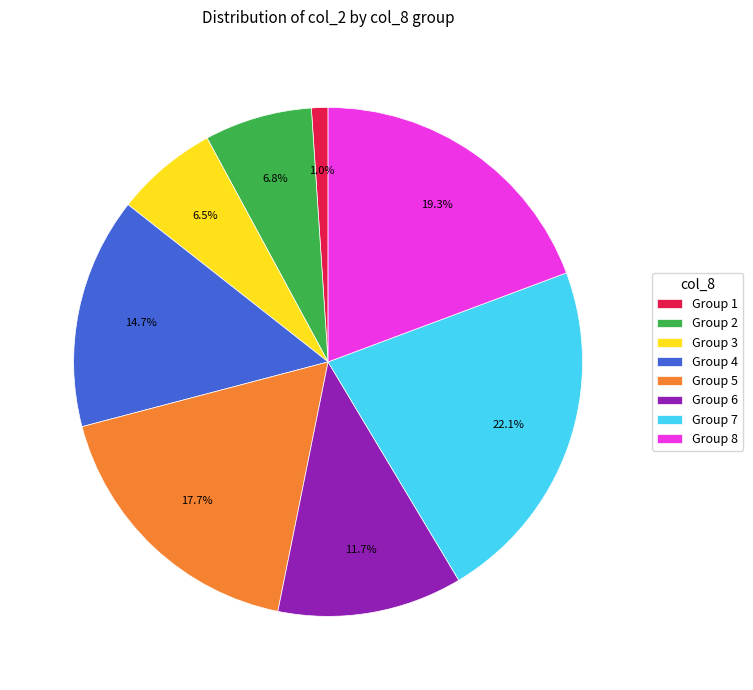

Between Group 6 and Group 7, which is larger?

Group 7